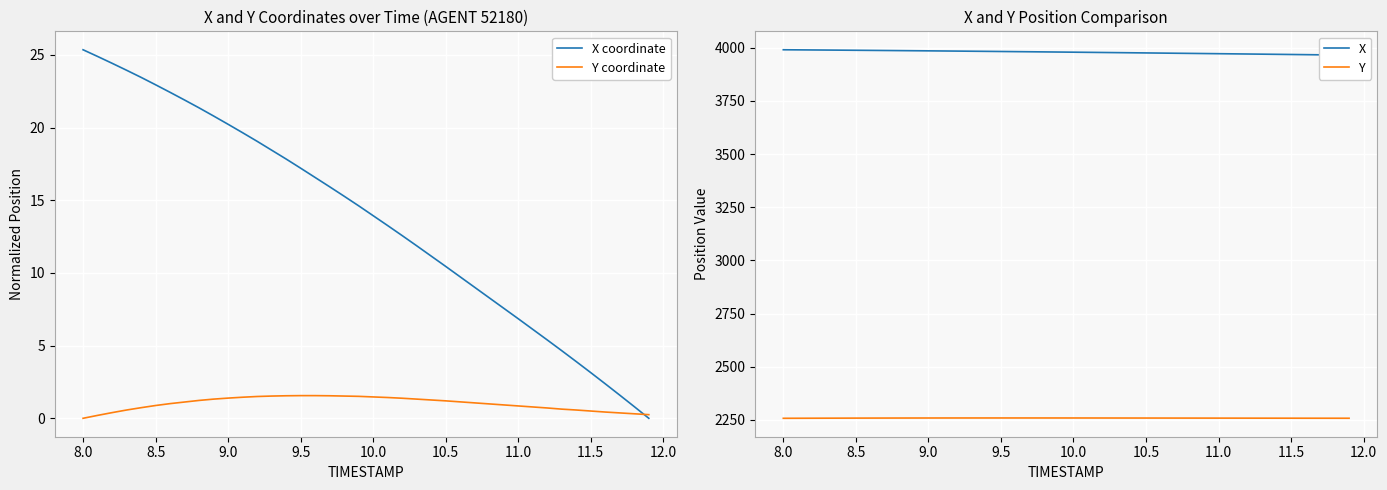

True or false: Y has a value of 551.4 at 31.

False